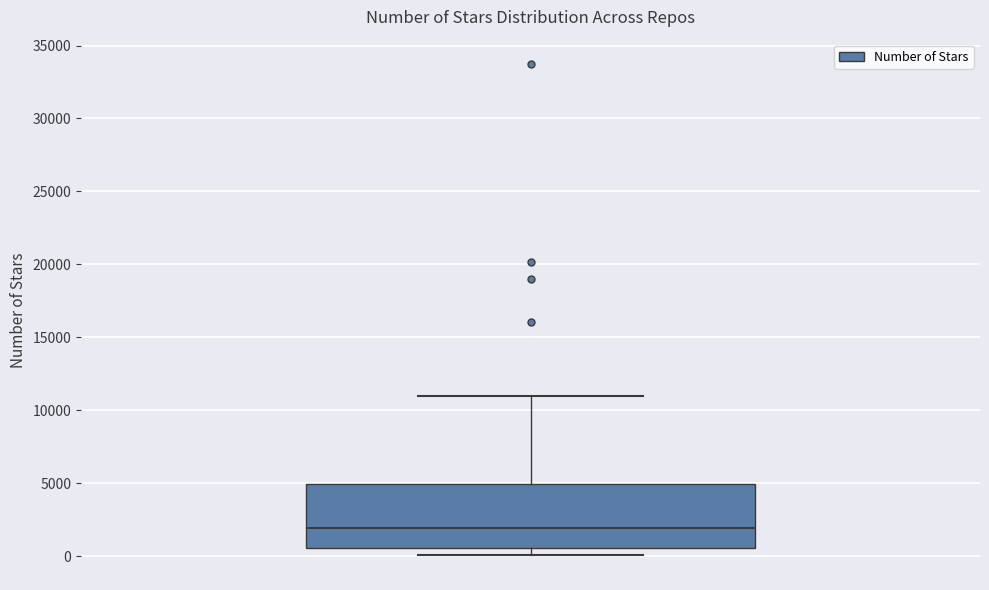

Where does the lower whisker of the box end on the y-axis? The values are not printed on the chart, so give them approximately, as read against the axis.

0